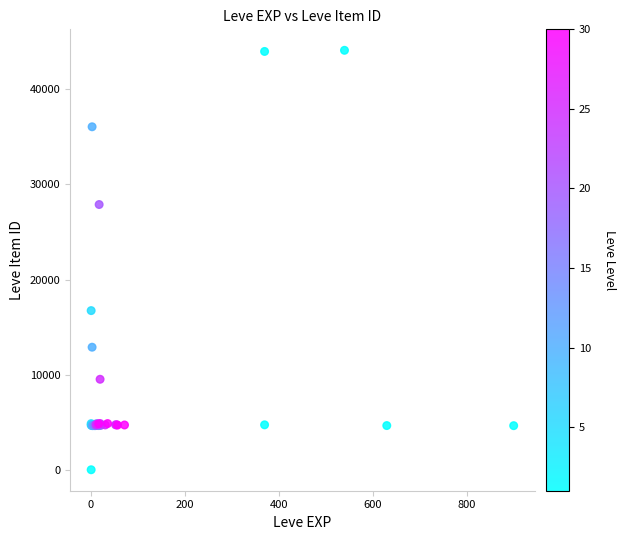

What Y value in the scatter plot is closest to 22050?

16734